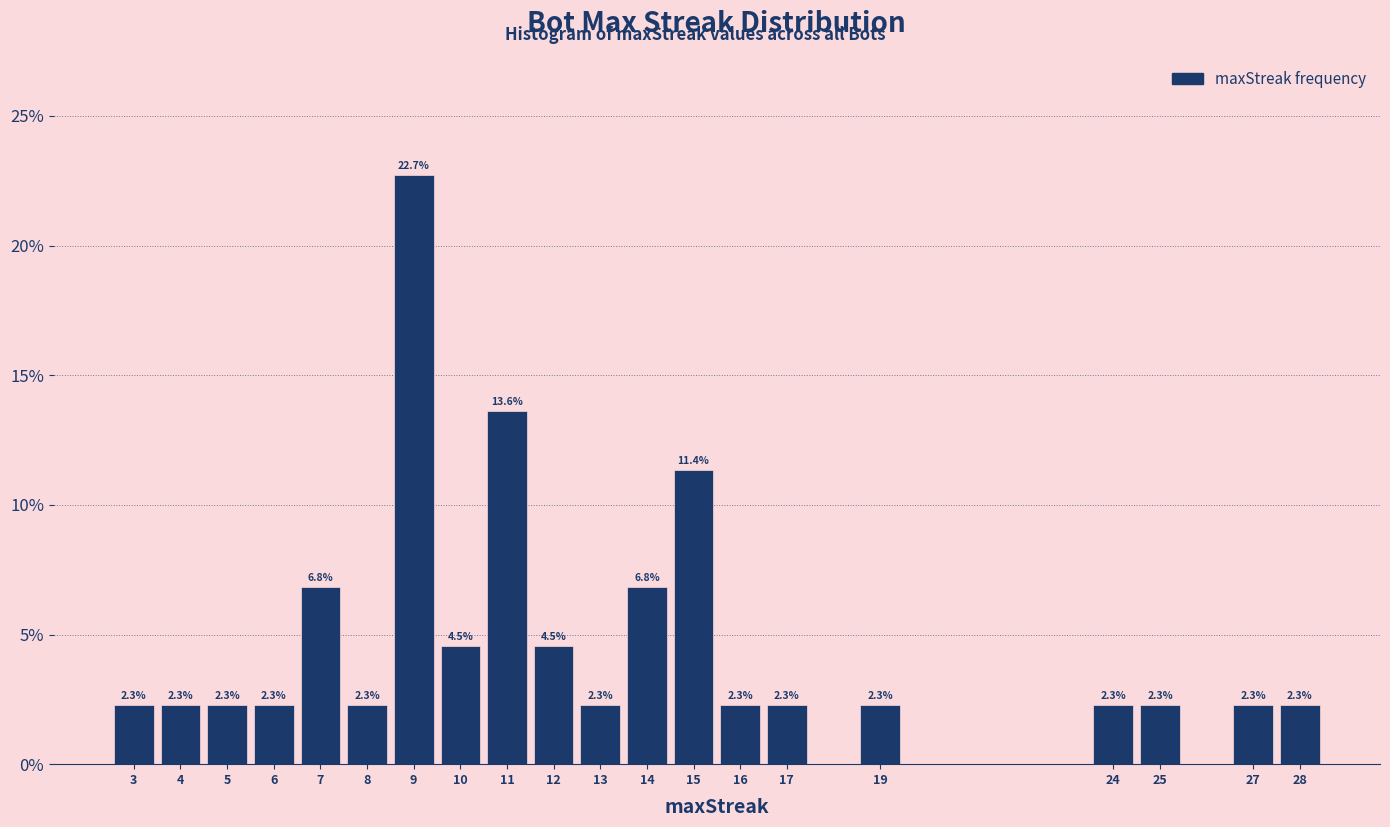

Which range on the x-axis has the tallest bar?

8.5 to 9.5